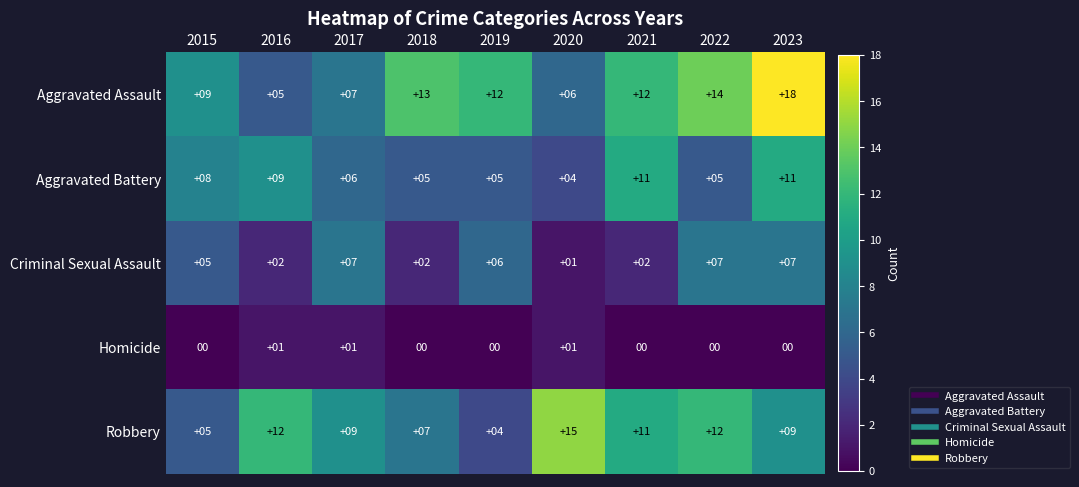

How many categories are shown in the chart?

9